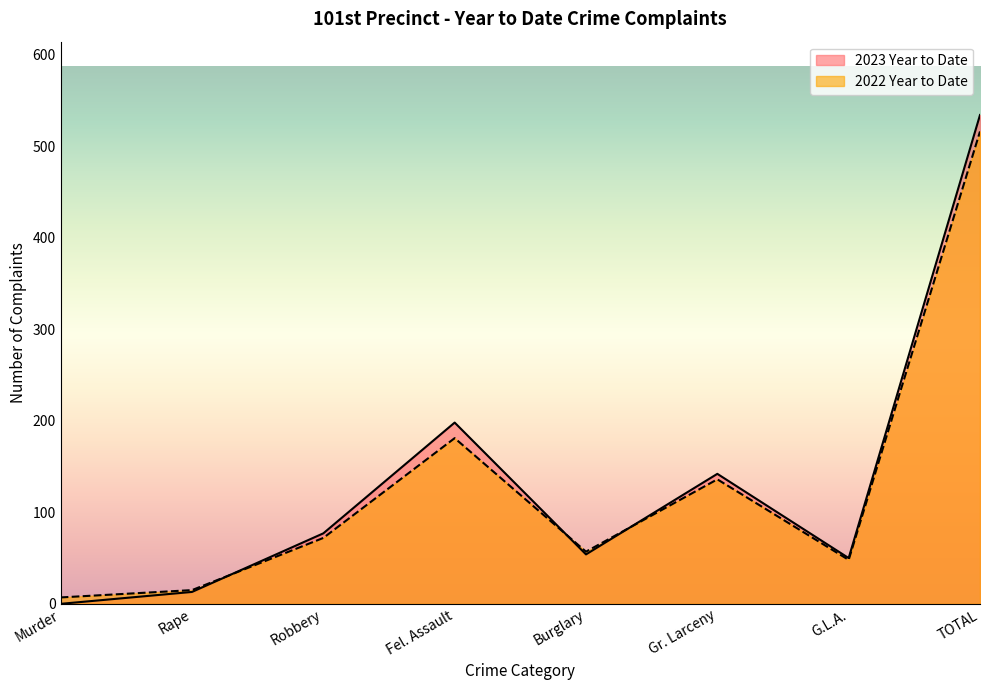

Is it true that 2023 Year to Date equals 13 at Rape?

True